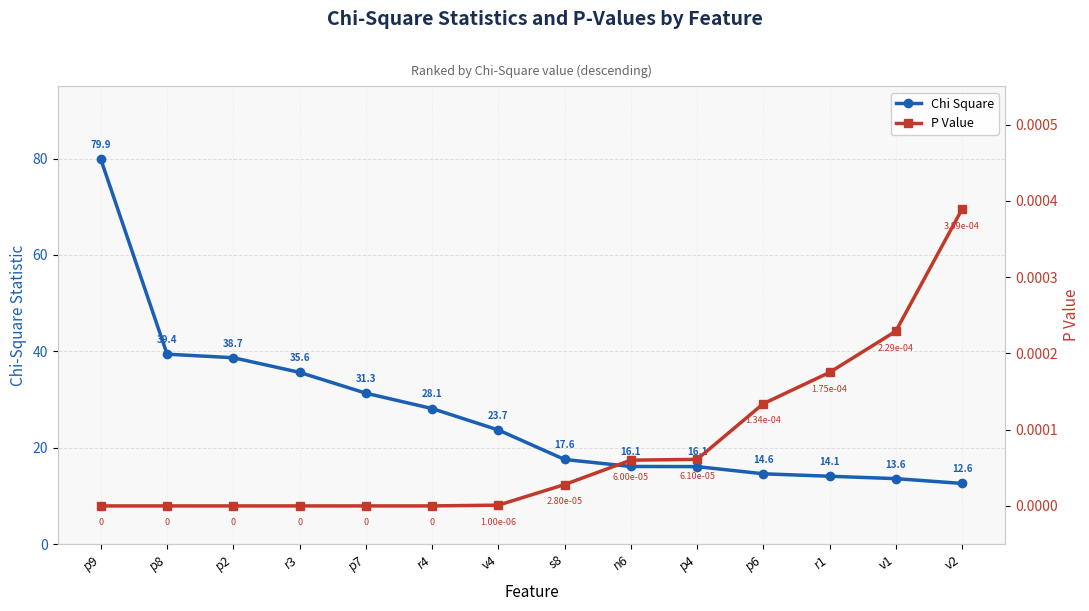

Which category has the highest value in the Chi Square series?

p9